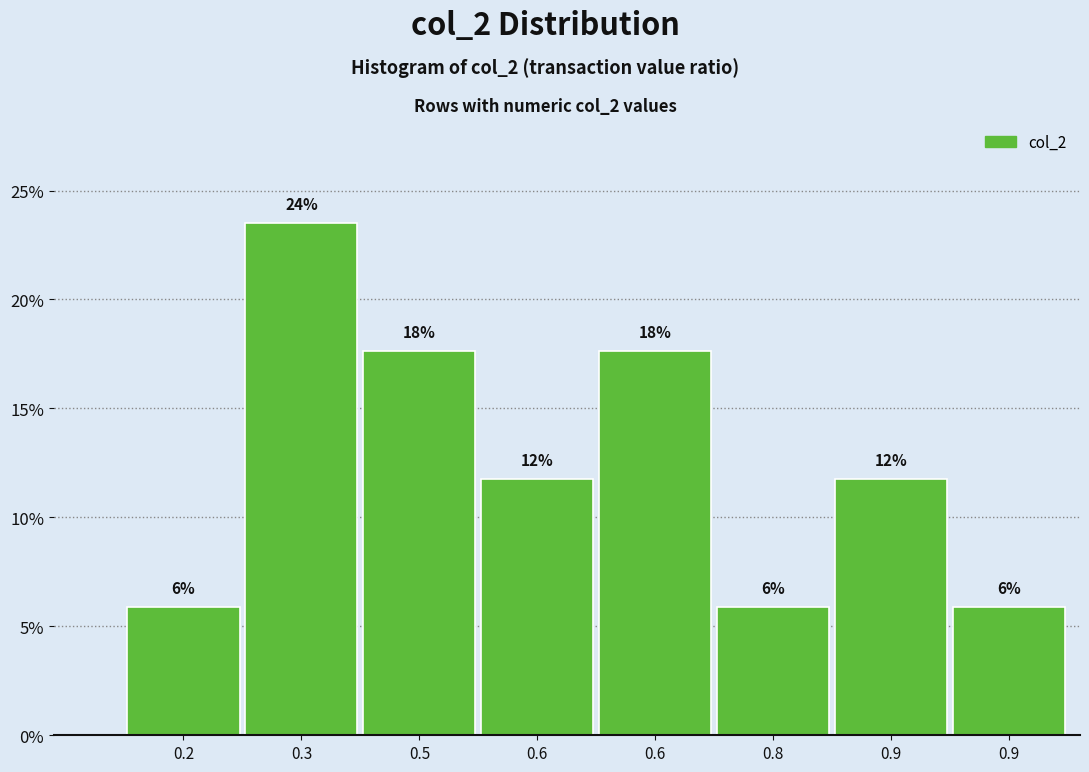

How many bars are there in total?

8